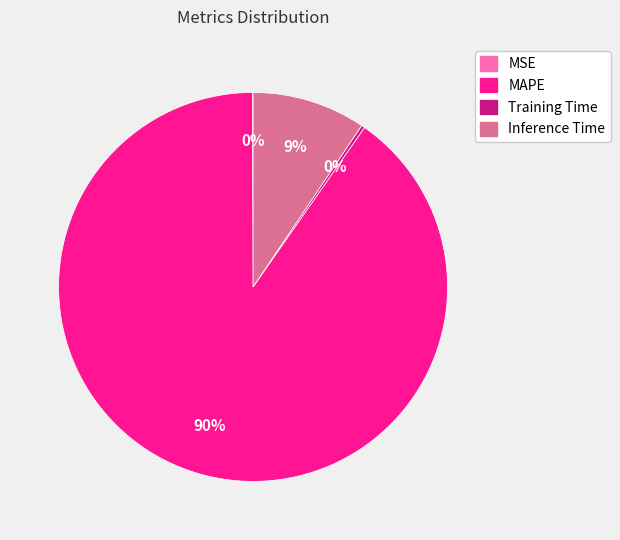

True or false: Inference Time accounts for 20% of the total.

False